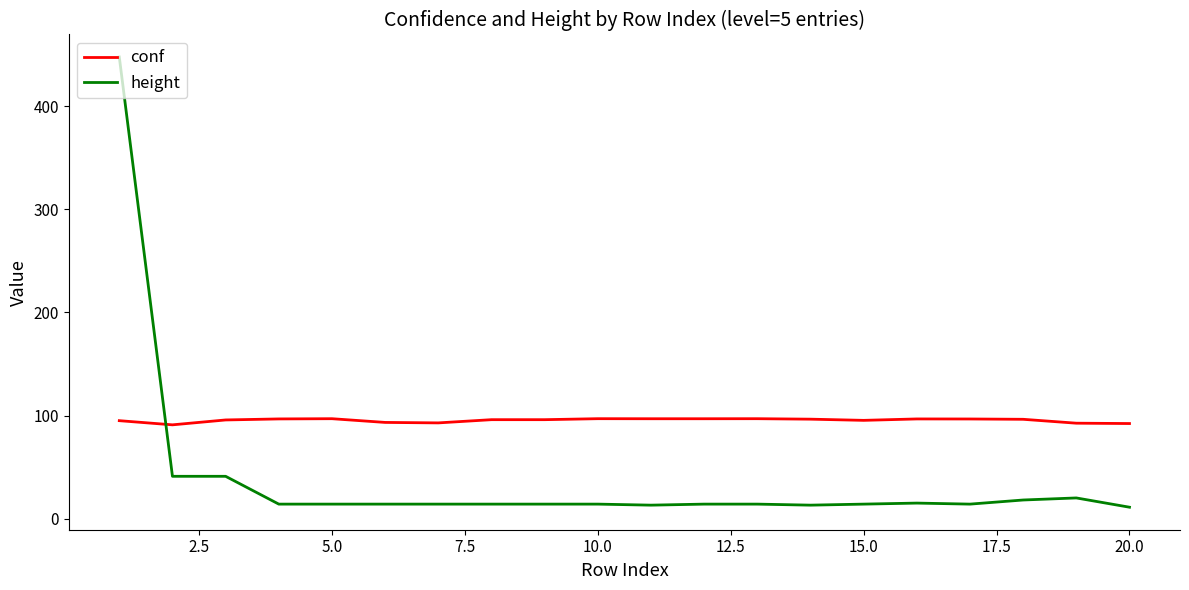

How many lines are shown in the chart?

2